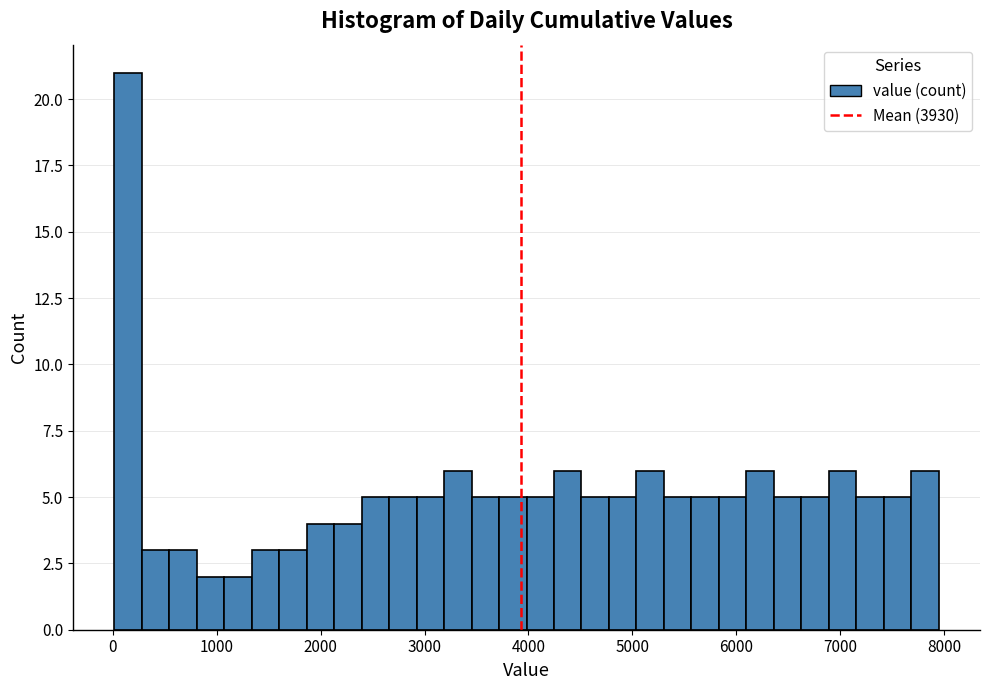

Around what value on the x-axis is the tallest bar? Give the approximate position of its centre, as read against the axis.

100